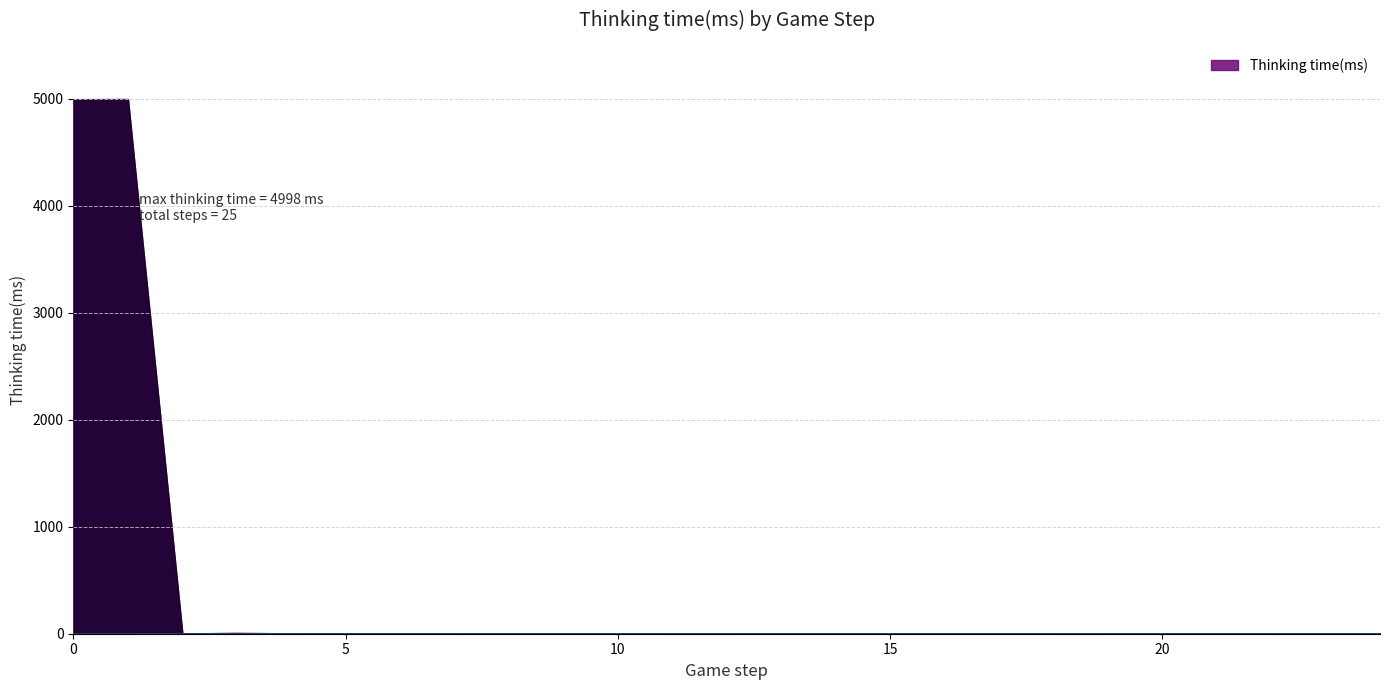

How many positive values are there?

16